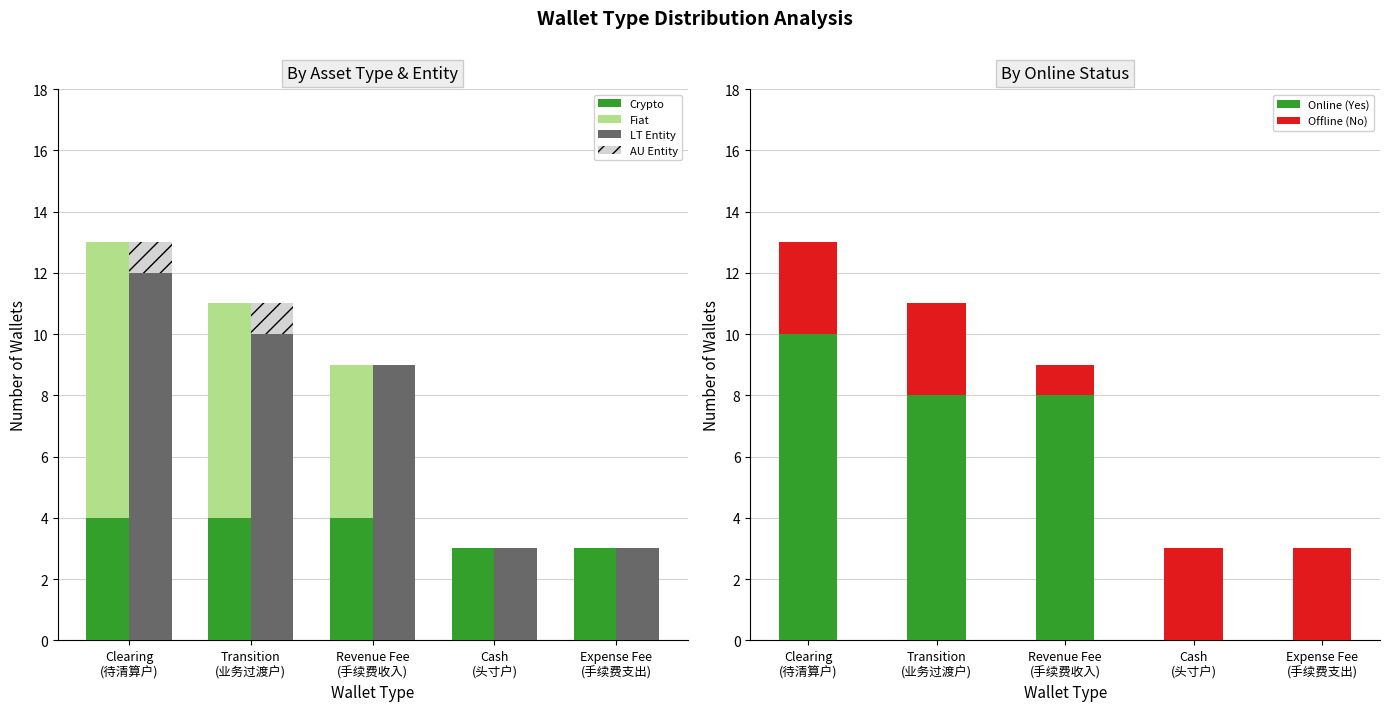

How many data points does each series have?

5